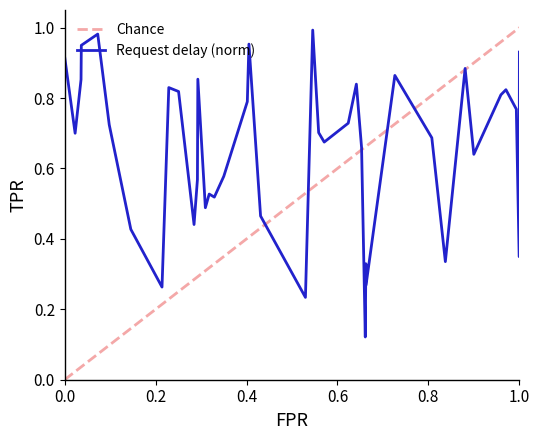

Is it true that Request delay (norm) equals 0.5 at 1.0?

False